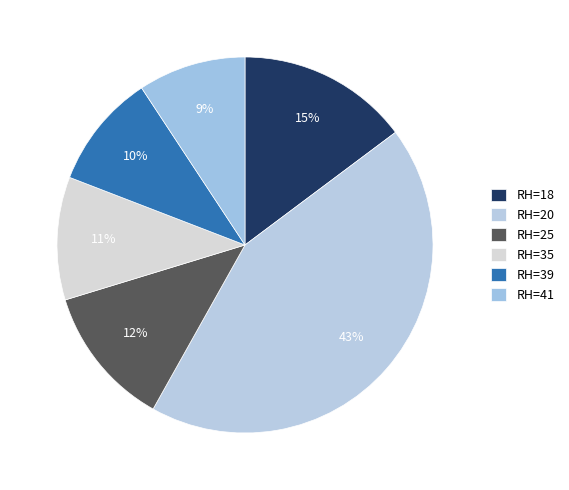

How many slices are in this pie chart?

6